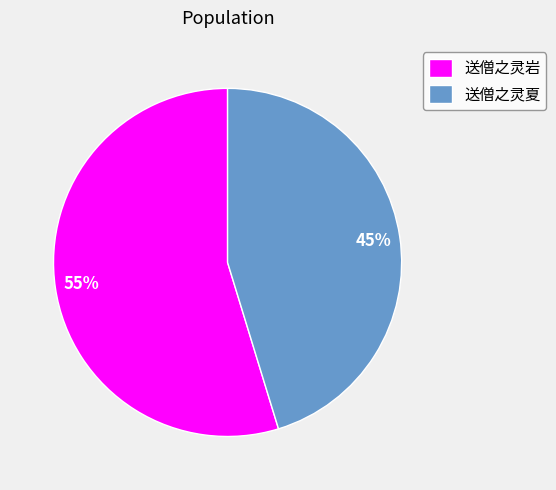

Rank the categories by value from highest to lowest.

送僧之灵岩, 送僧之灵夏